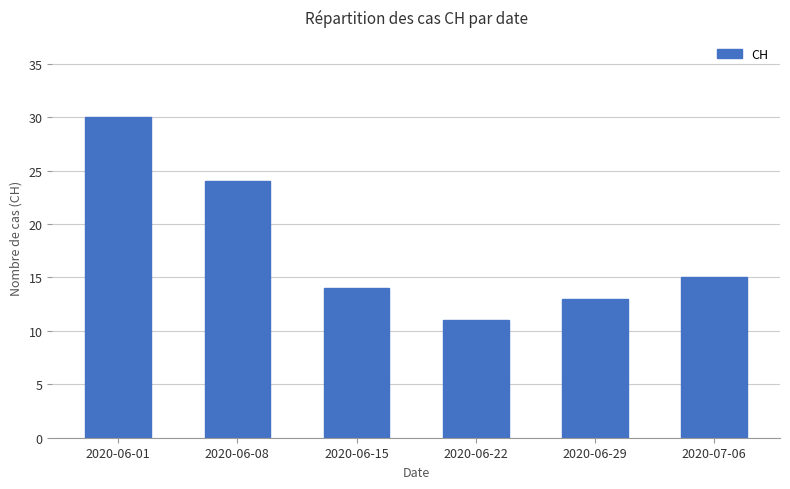

What is the sum of the values at 2020-06-08 and 2020-06-29?

37